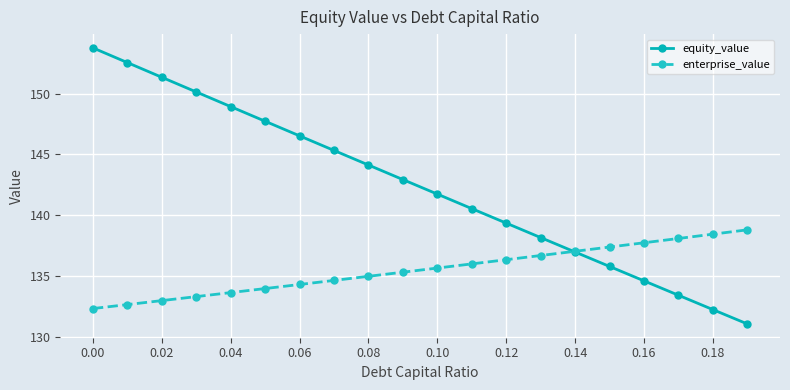

Count the number of categories in the chart.

20